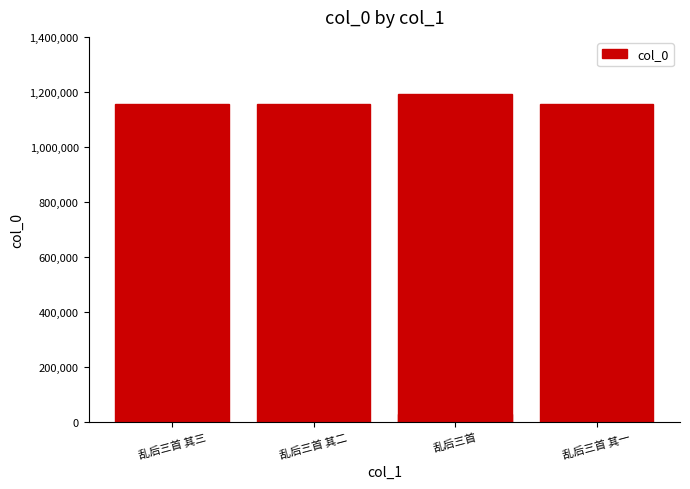

True or false: the data shows 1582203 at 乱后三首 其二.

False